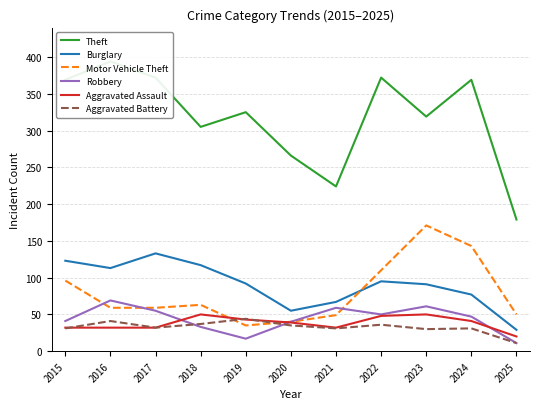

What is the difference between the second highest and second lowest values in the Burglary series?

68